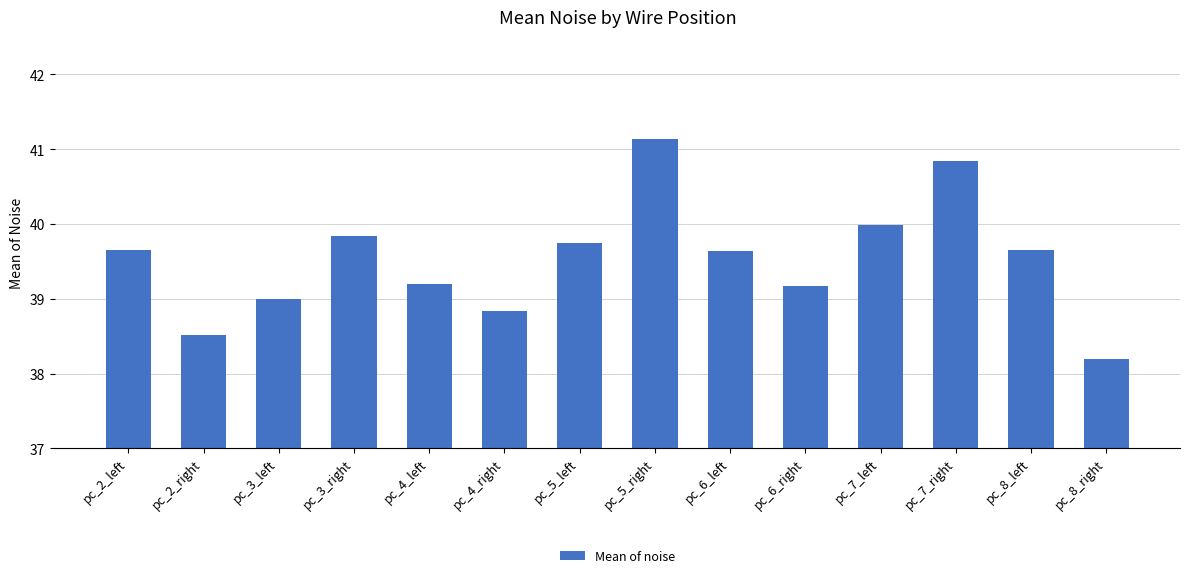

How many bars are there in total?

14